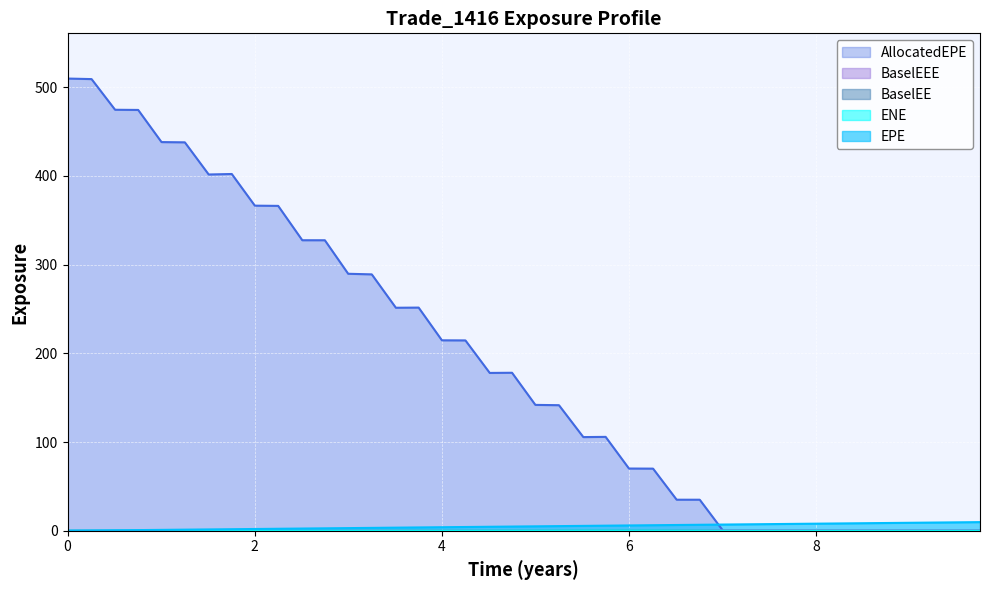

What is the value of the BaselEEE point at the 39th from the left?

0.3